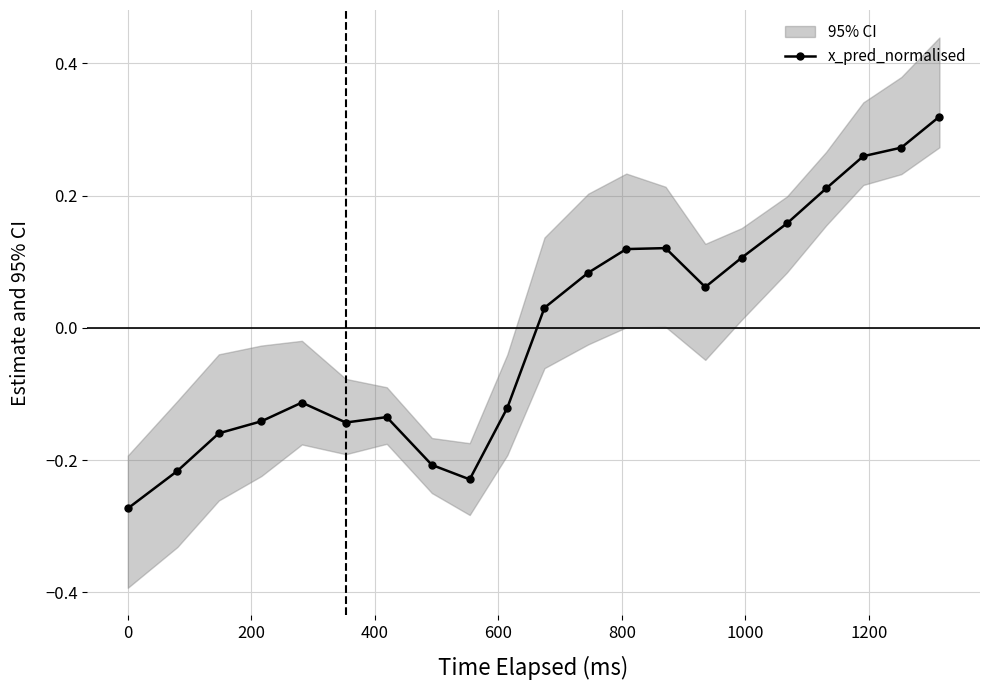

Reading left to right, transcribe all the data shown in this chart.

-0.3	-0.2	-0.2	-0.1	-0.1	-0.1	-0.1	-0.2	-0.2	-0.1	0.0	0.1	0.1	0.1	0.1	0.1	0.2	0.2	0.3	0.3	0.3